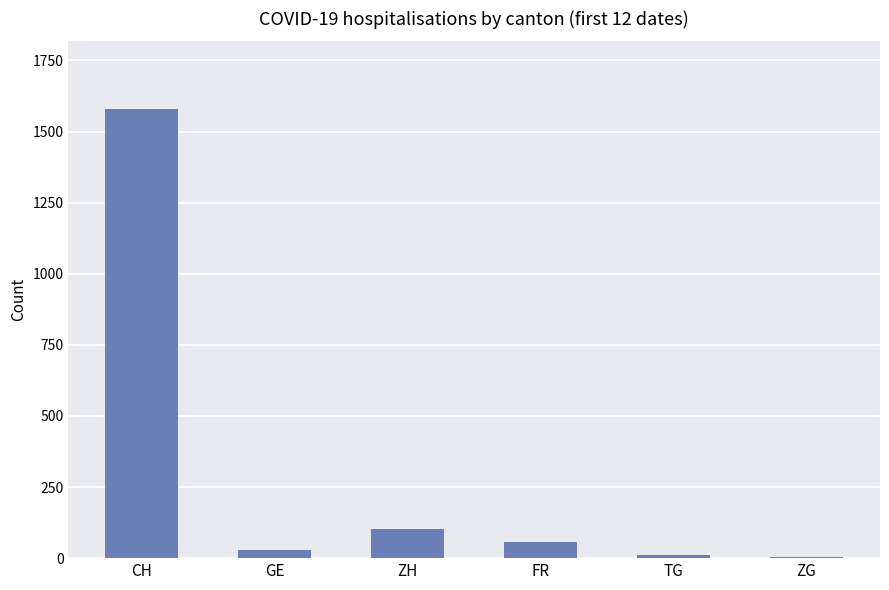

What is the sum of all values?

1783